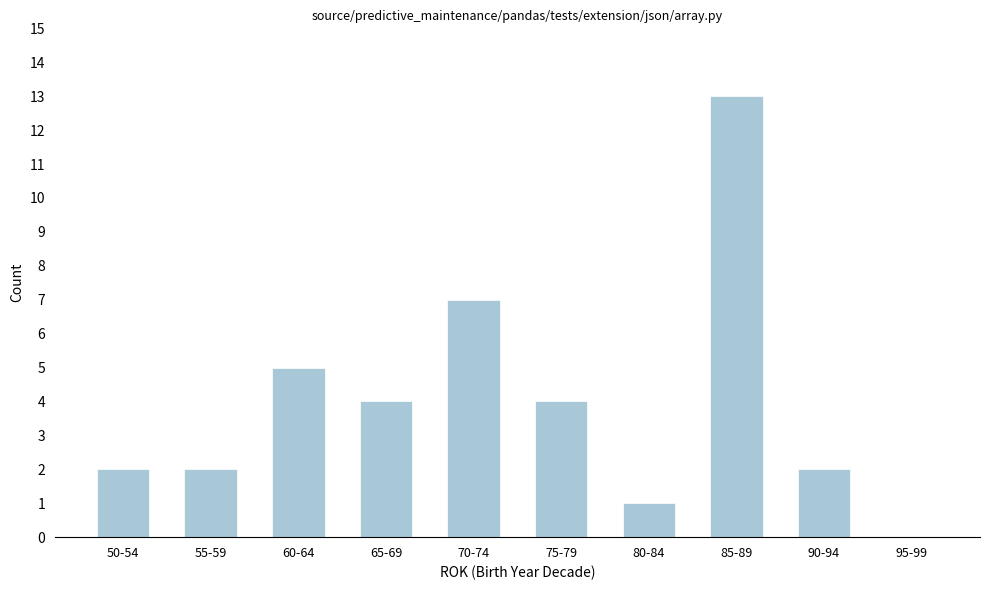

Reading right to left, list all the values displayed in this chart.

95-99=0	90-94=2	85-89=13	80-84=1	75-79=4	70-74=7	65-69=4	60-64=5	55-59=2	50-54=2